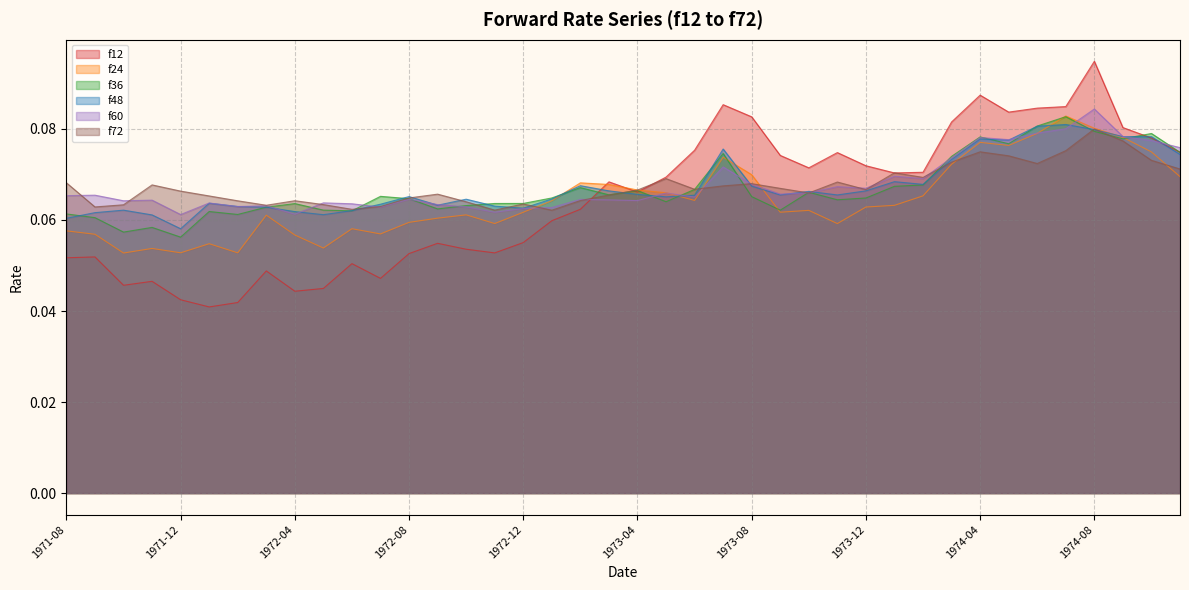

Does the chart have visible grid lines?

Yes